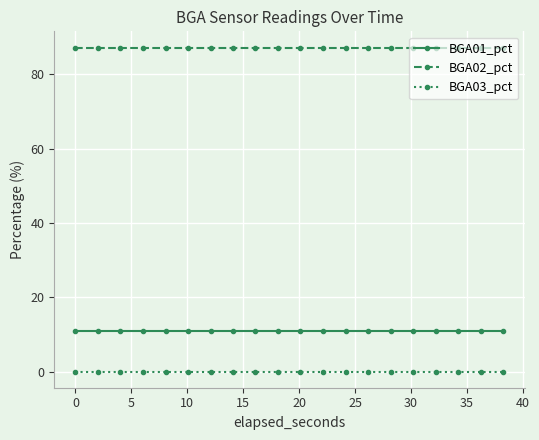

How many lines are shown in the chart?

3